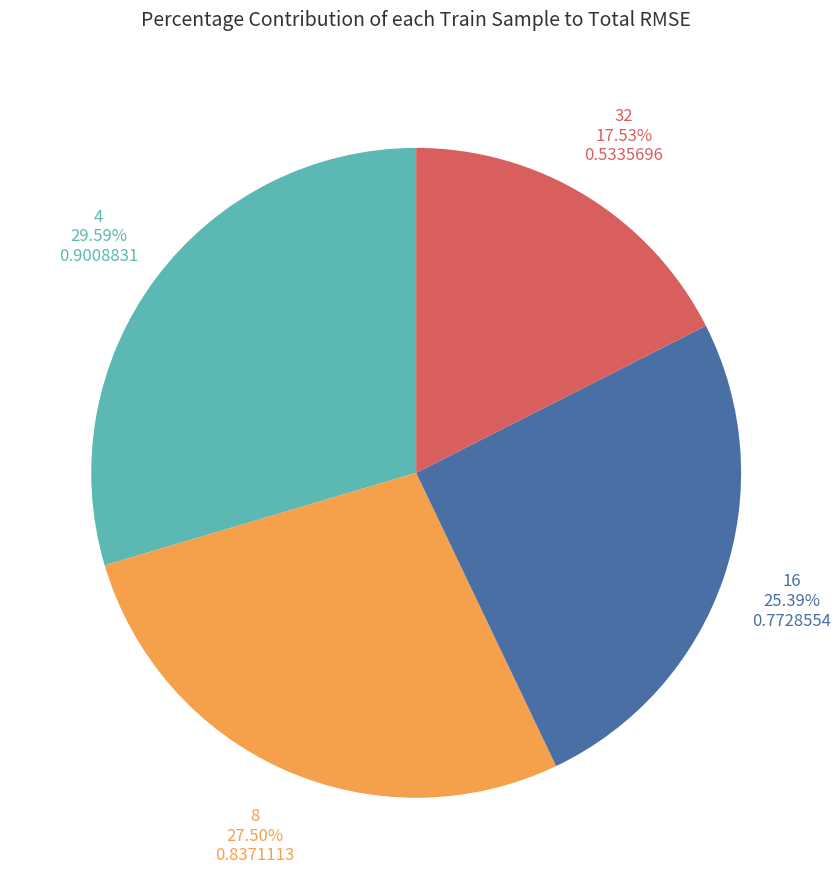

Does 32 represent more than half of the total?

No